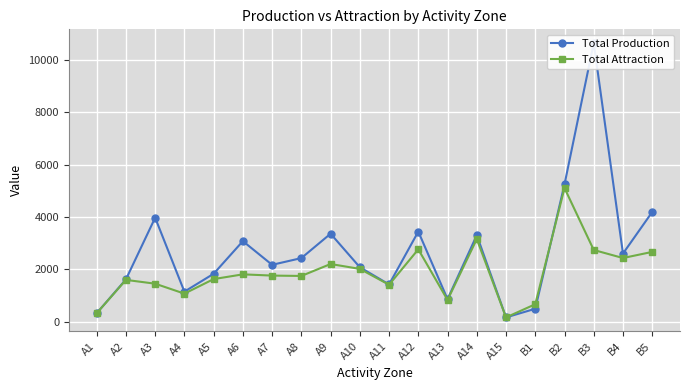

What is the label of the 4th point from the right?

B2